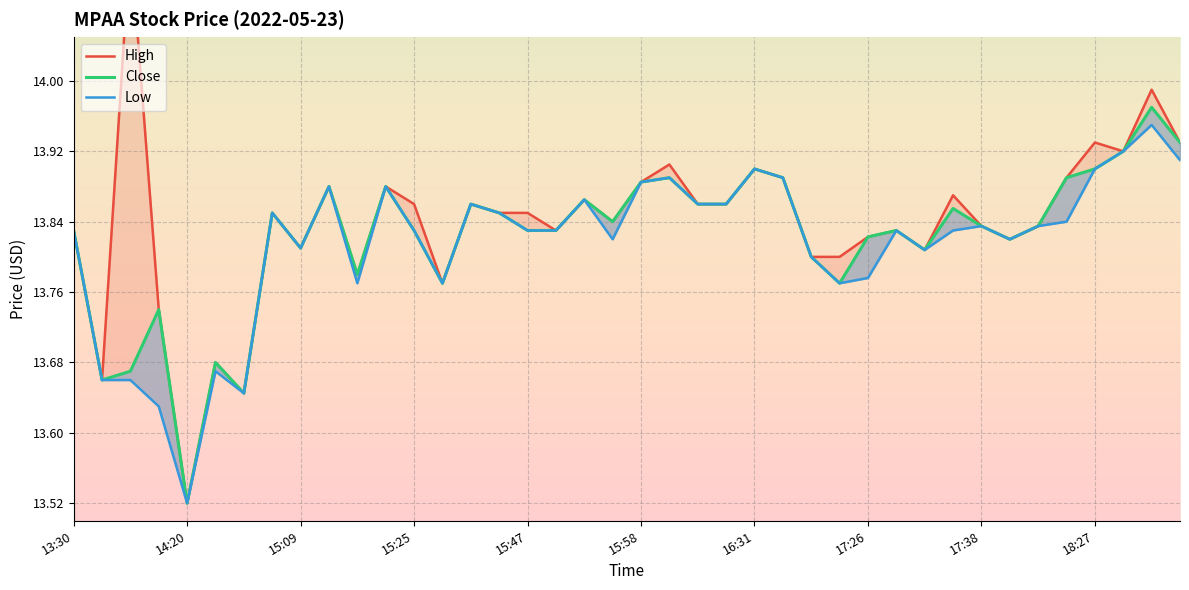

In Low, how many points are higher than both neighbors (excluding endpoints)?

11